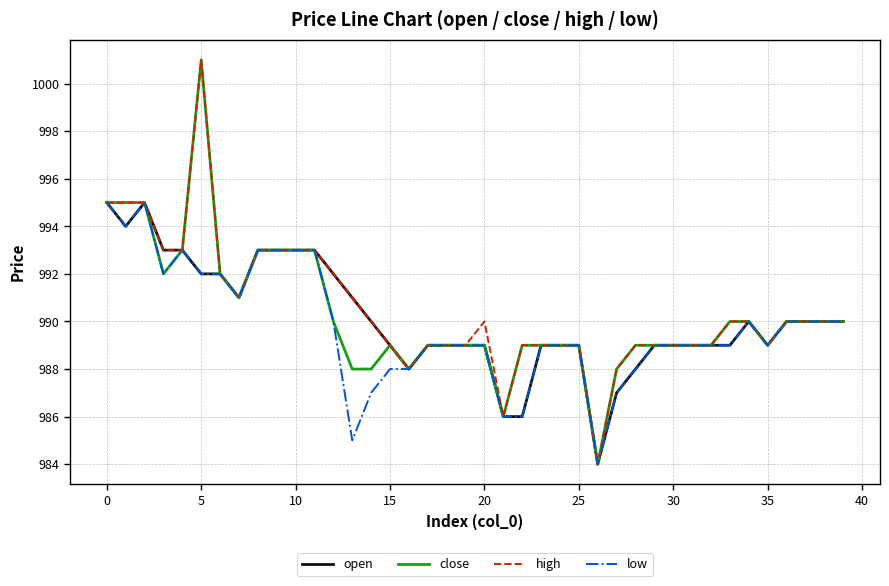

Does the chart display data point markers on the line(s)?

No